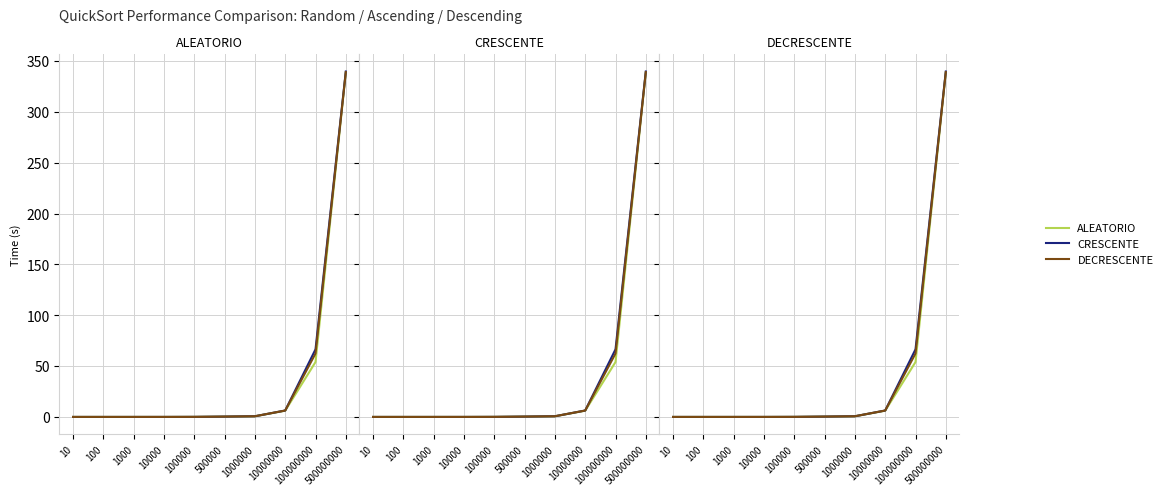

At 100, list the series in order from smallest to largest.

DECRESCENTE, CRESCENTE, ALEATORIO